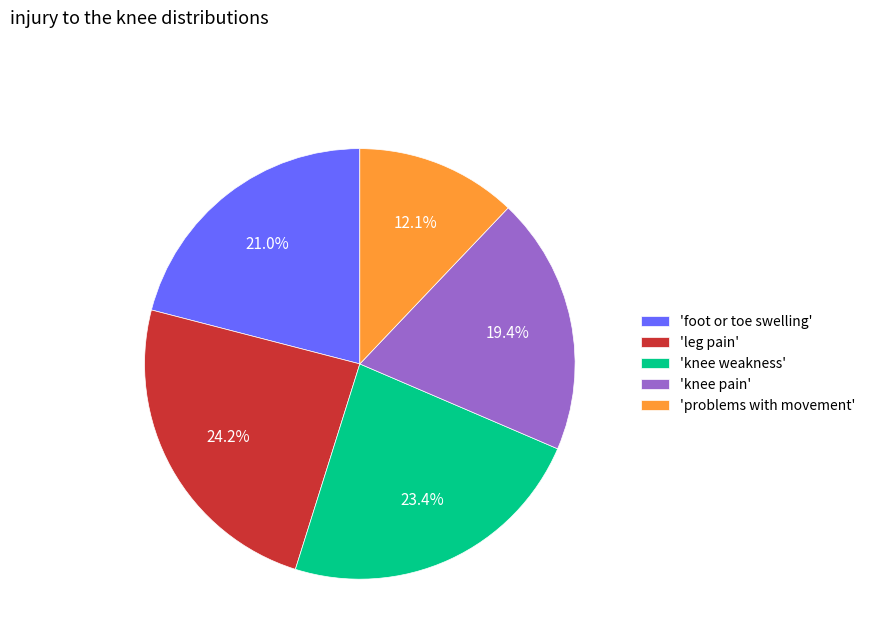

How much of the chart is everything except 'leg pain'?

75.8%